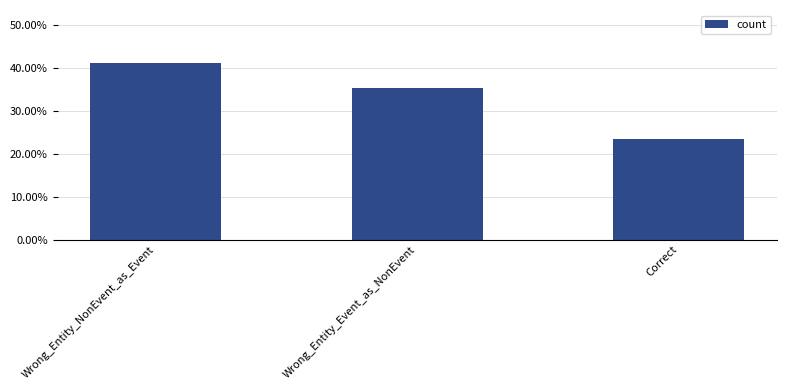

Reading left to right, what are all the values shown in this chart?

Wrong_Entity_NonEvent_as_Event=0.4	Wrong_Entity_Event_as_NonEvent=0.4	Correct=0.2